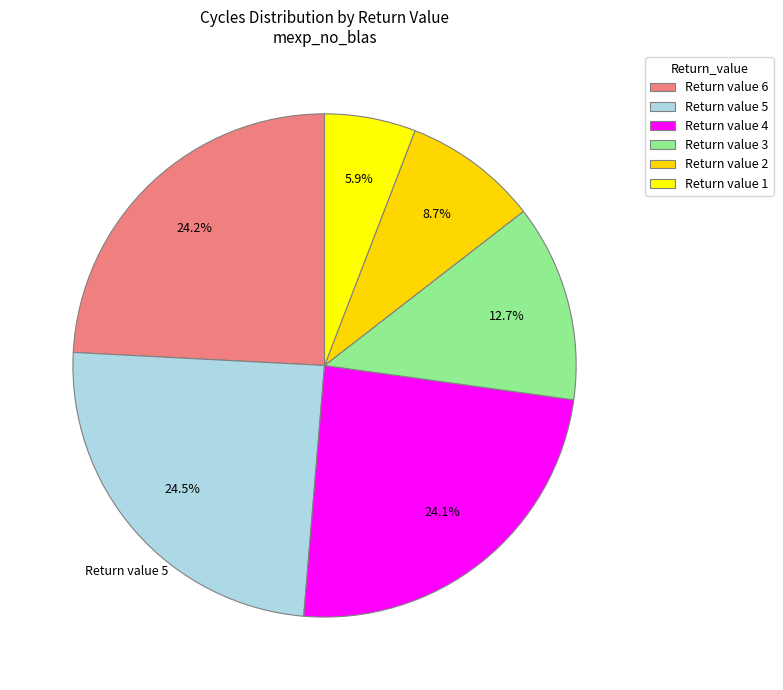

Count the number of slices in the pie.

6